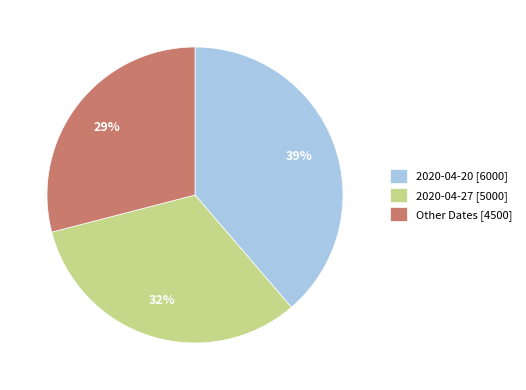

Is there a majority slice in this chart?

No